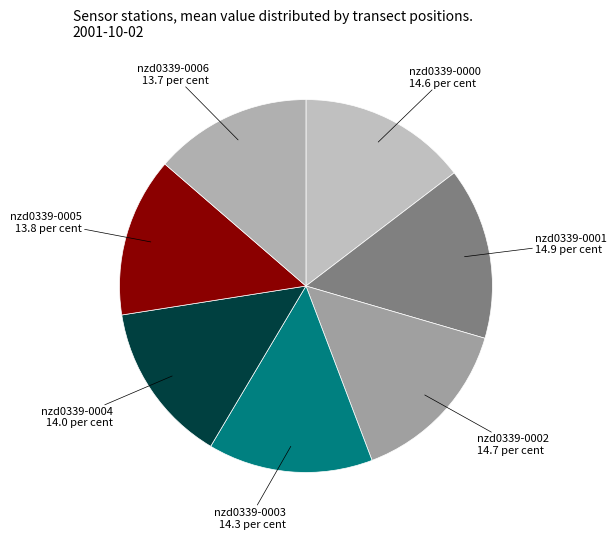

How many slices are in this pie chart?

7